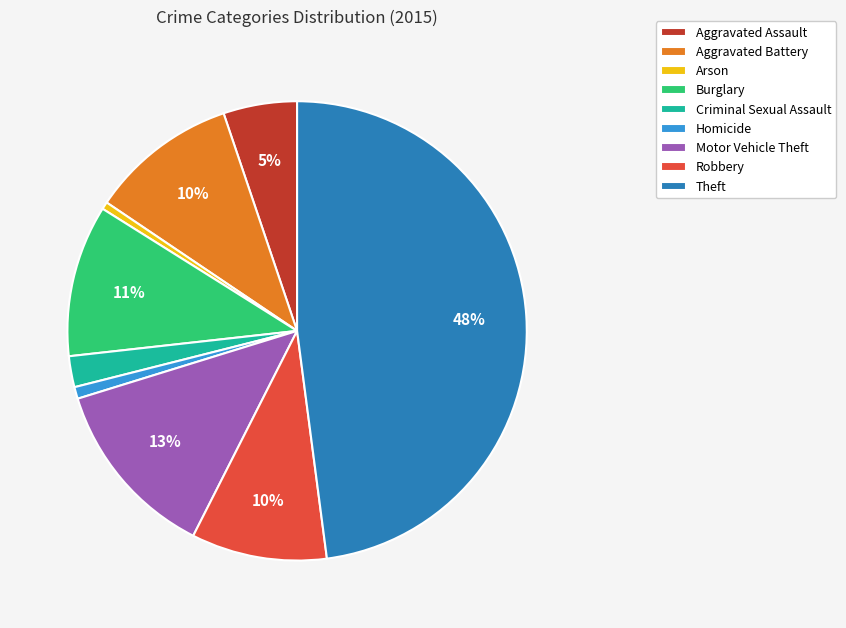

Do Motor Vehicle Theft and Burglary together represent more than half of the pie?

No